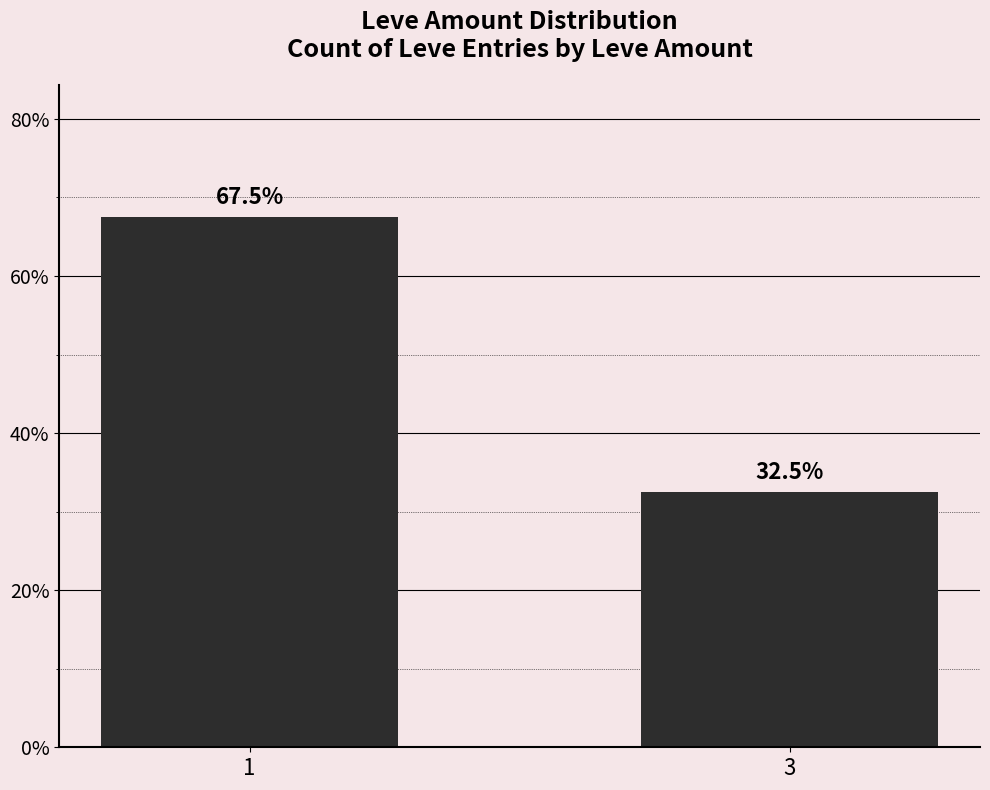

What is the sum of the values at 3 and 1?

100.0